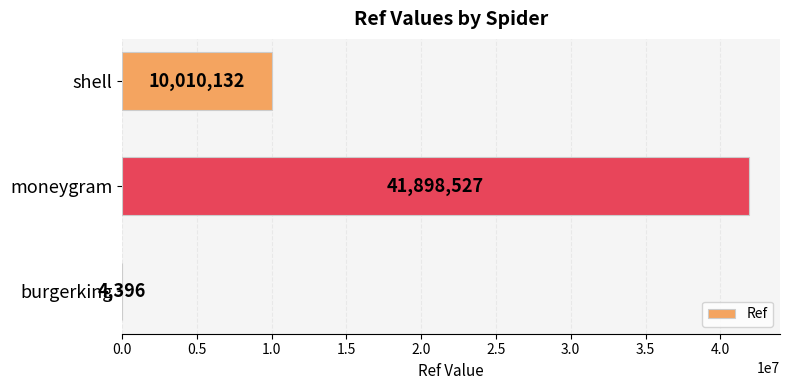

How many distinct data groups are displayed?

1